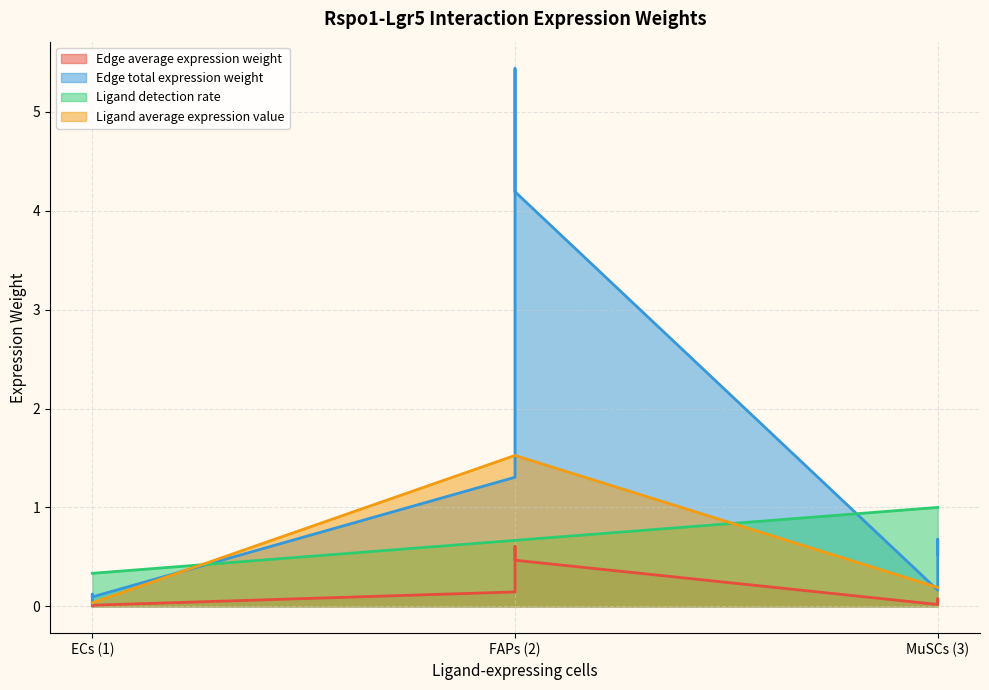

True or false: Edge total expression weight has more than 1 points higher than both neighbors.

True